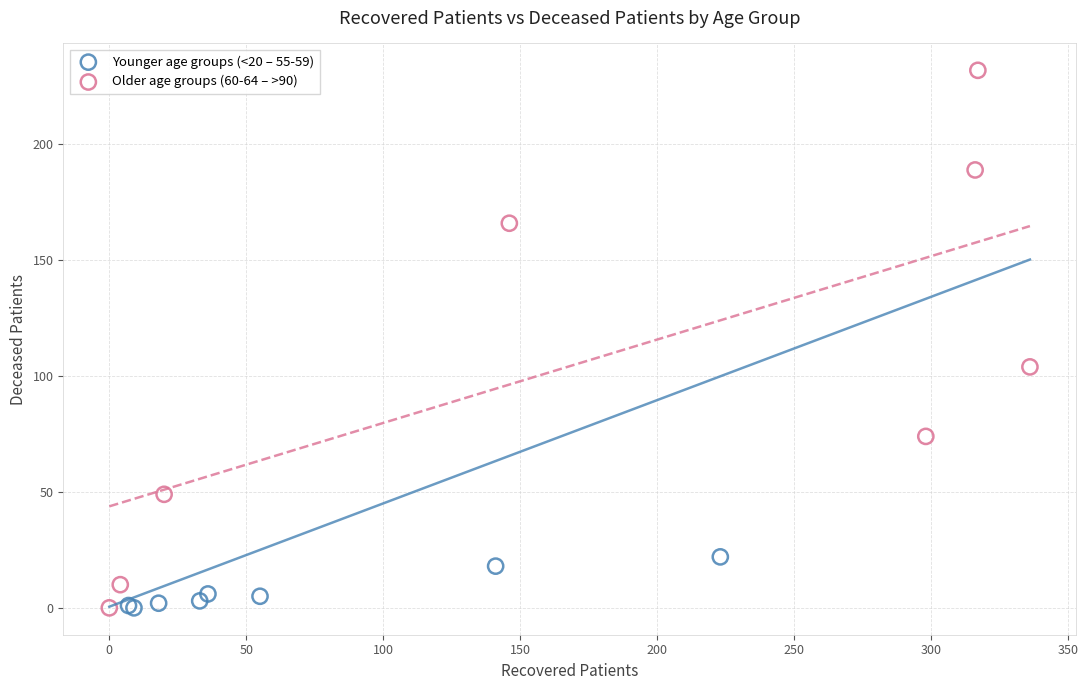

Which series reaches the maximum Y coordinate?

Older age groups (60-64 – >90)